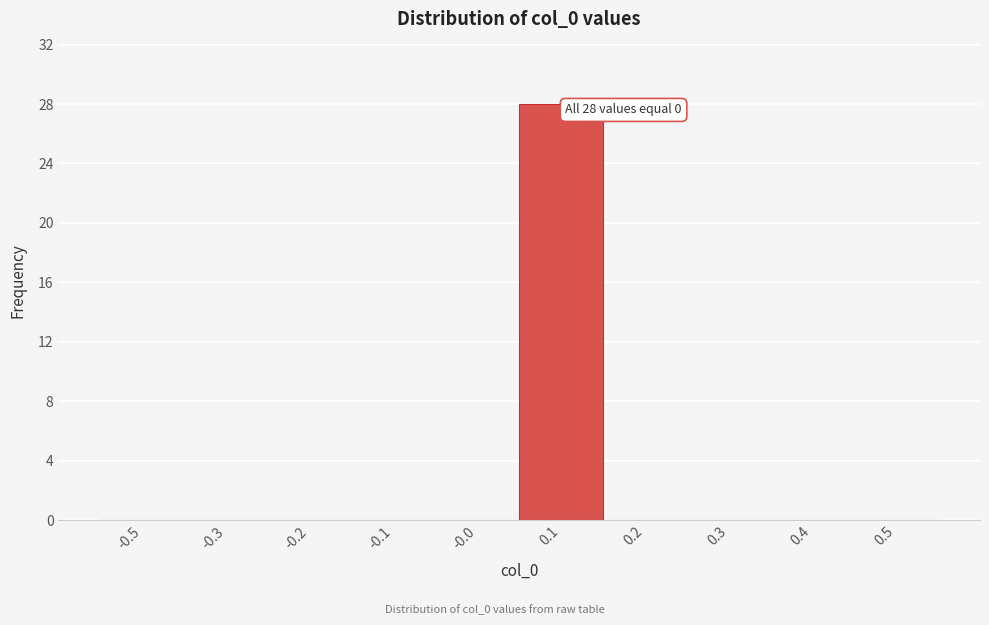

Reading left to right, transcribe all the data shown in this chart.

-0.5=0	-0.3=0	-0.2=0	-0.1=0	-0.0=0	0.1=28	0.2=0	0.3=0	0.4=0	0.5=0